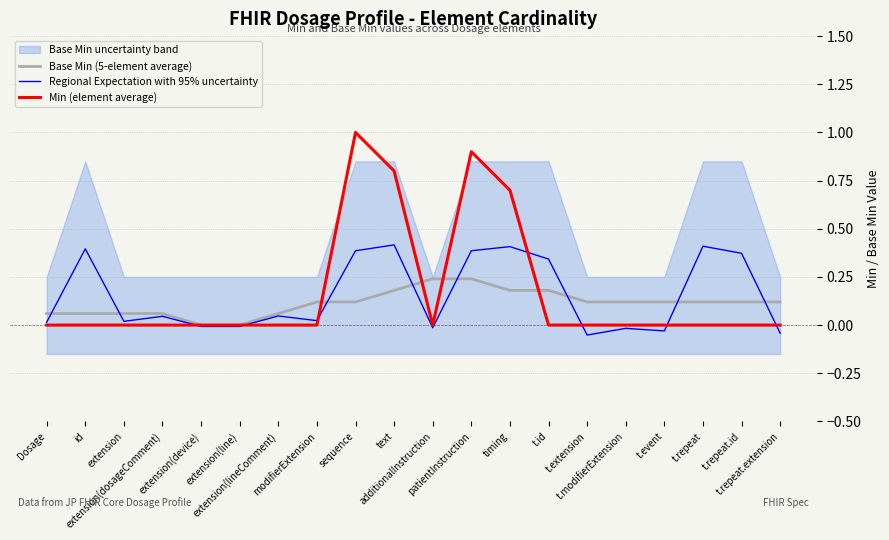

Is the value of Base Min (5-element average) at extension greater than the value of Min (element average) at extension(dosageComment)?

Yes